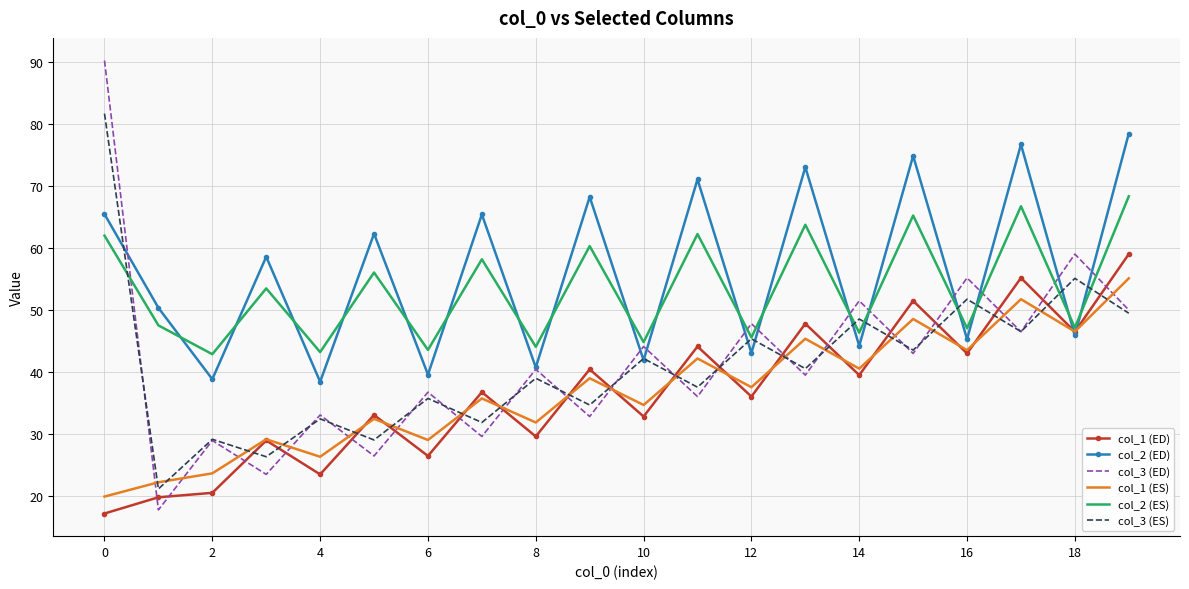

True or false: col_2 (ED) and col_2 (ES) intersect in this chart.

True